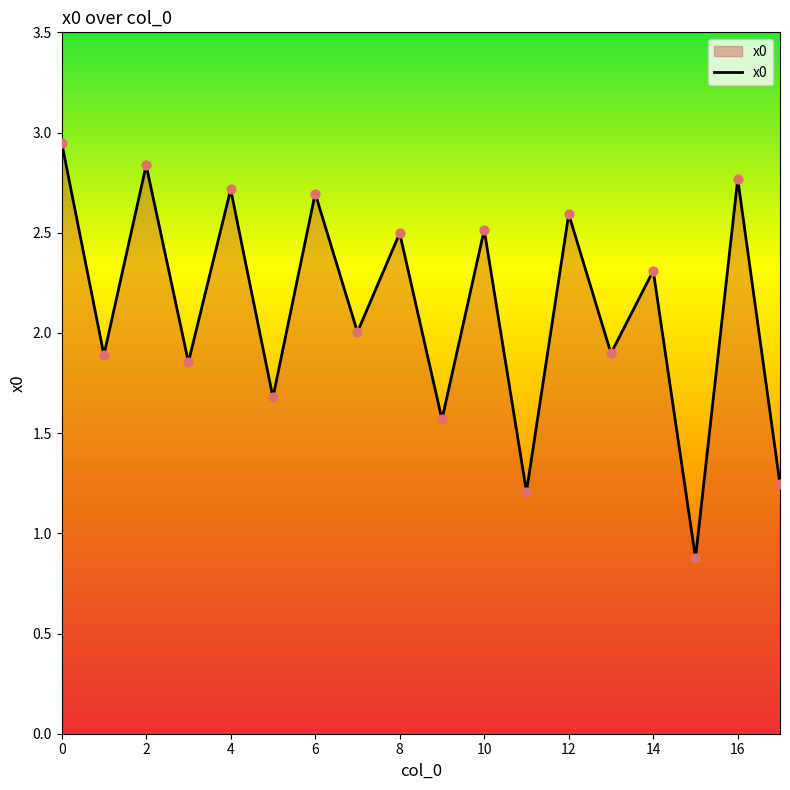

What is the difference between the maximum and minimum values?

2.1